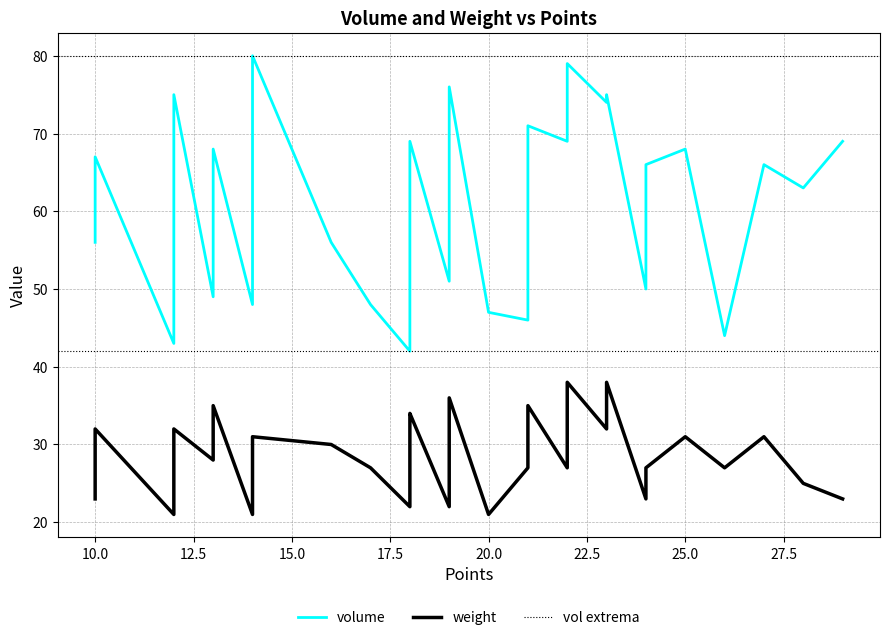

Is the value of weight at 10 greater than the value of volume at 18?

No